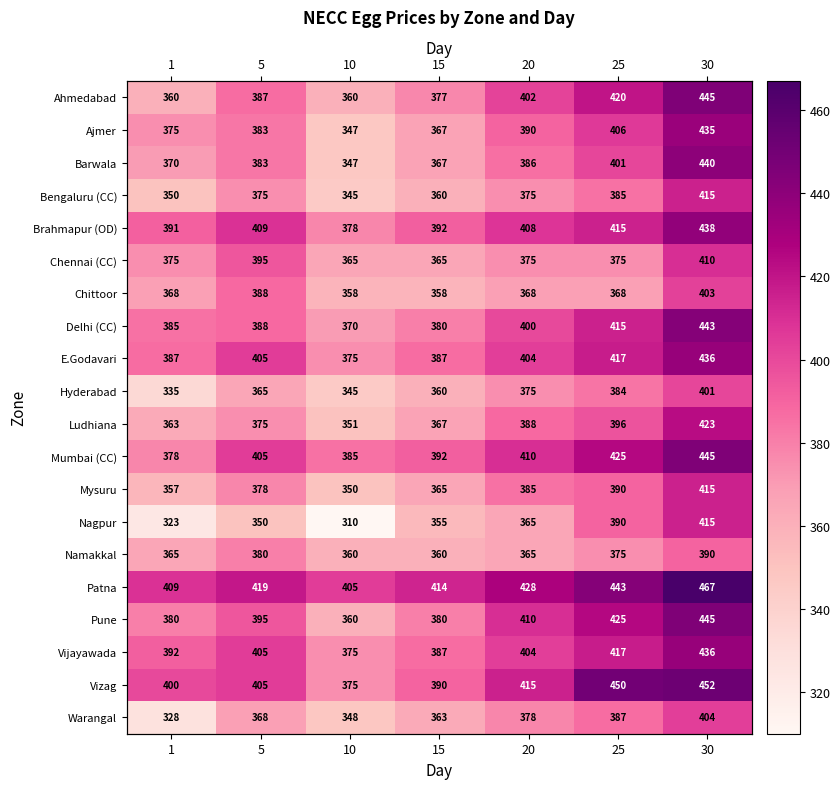

The value of Brahmapur (OD) at 15 is 392. True or false?

True